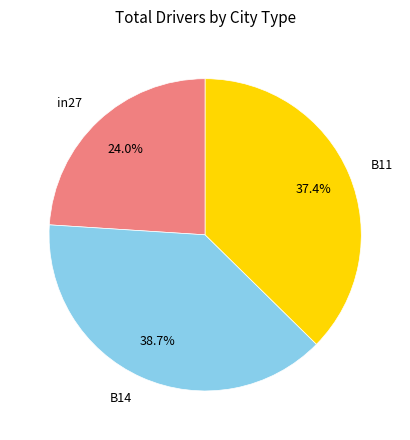

What percentage is NOT represented by B11?

62.6%